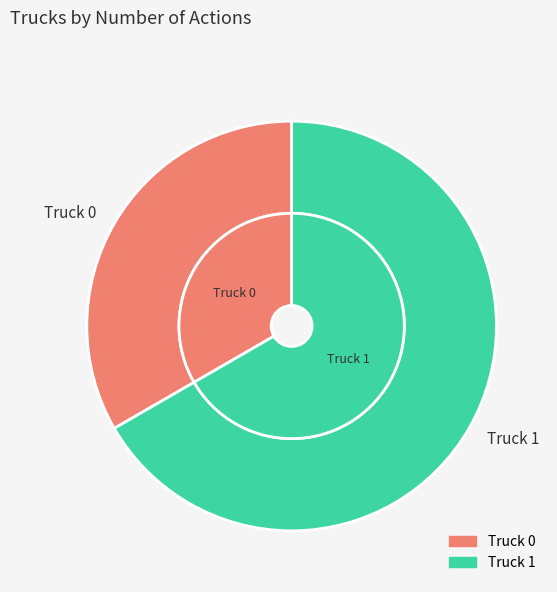

Which category accounts for the majority?

Truck 1